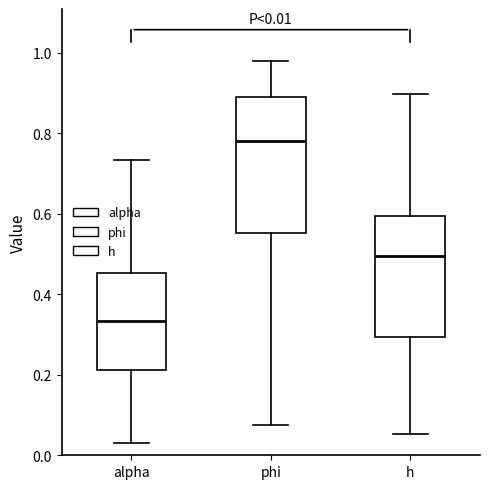

Which box is the tallest, from its lower edge to its upper edge?

phi